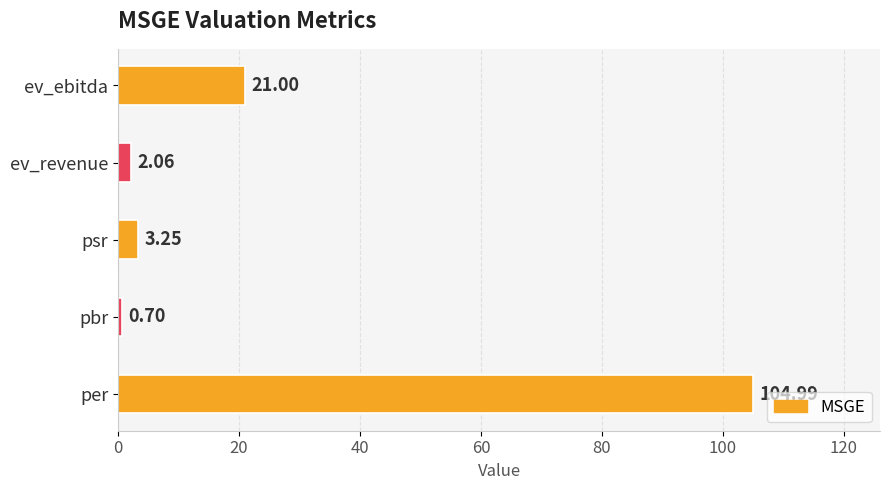

What is the average value?

26.4